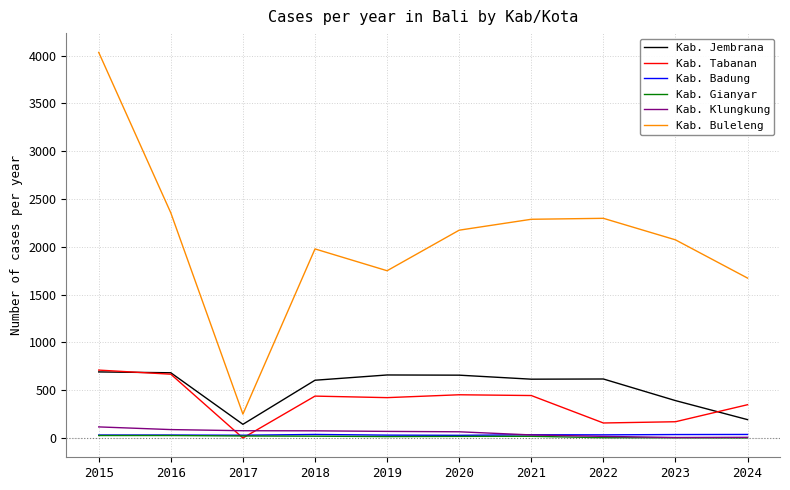

True or false: Kab. Buleleng and Kab. Jembrana intersect in this chart.

False